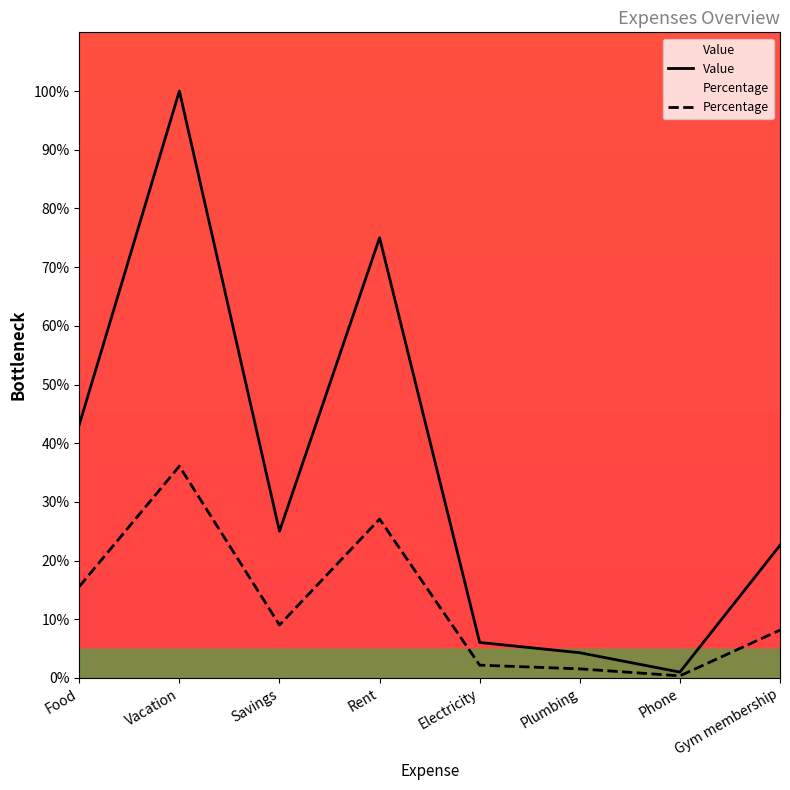

Which category has the highest value across all series?

Vacation